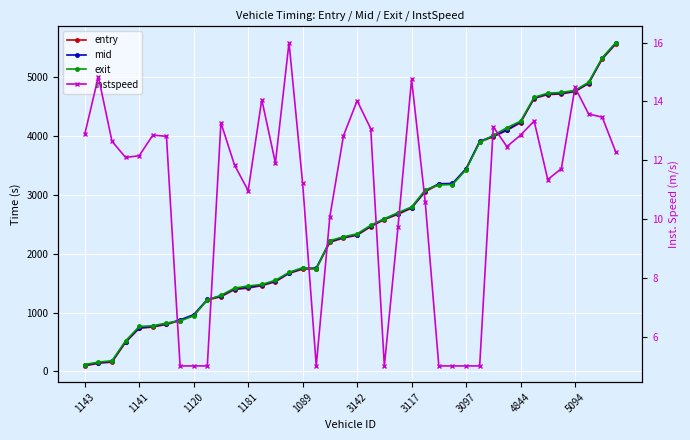

What is the difference between the highest and lowest values at 10?

1279.5